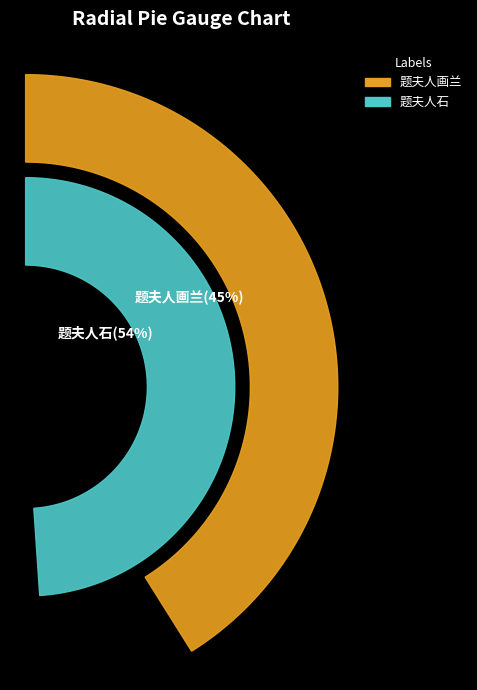

Is it true that 题夫人石 is 54% of the pie?

True